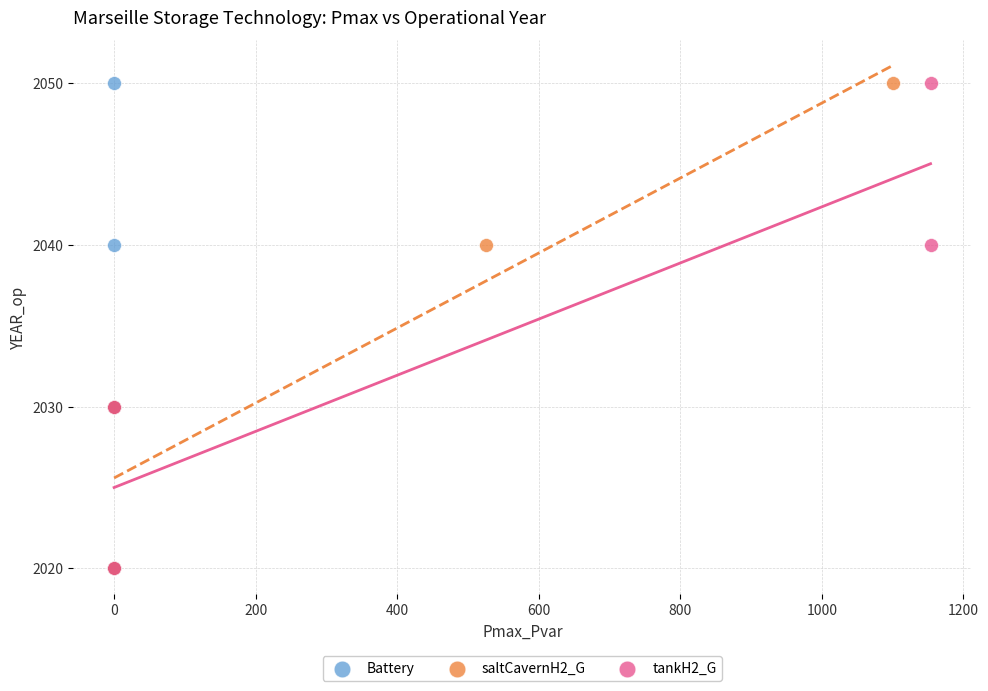

What are all the series names shown in the legend?

Battery, saltCavernH2_G, tankH2_G